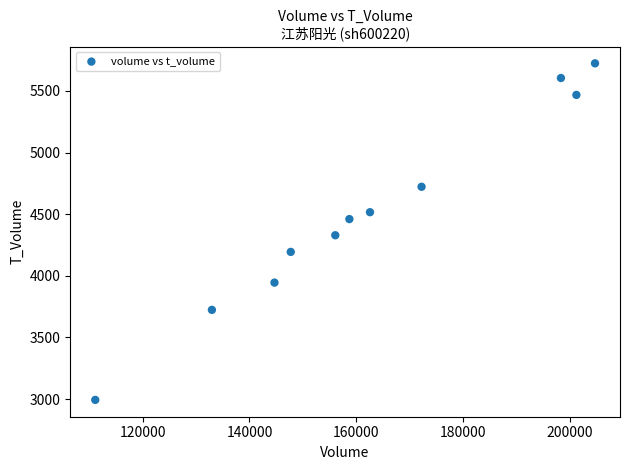

What is the average Y value?

4516